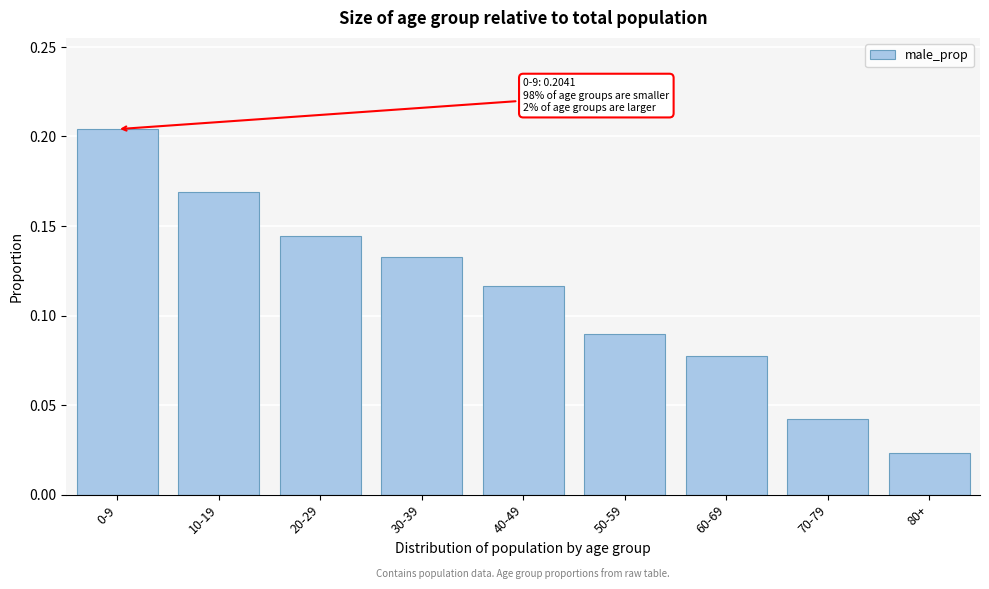

The chart shows a value of 0.1 at 0-9. True or false?

False